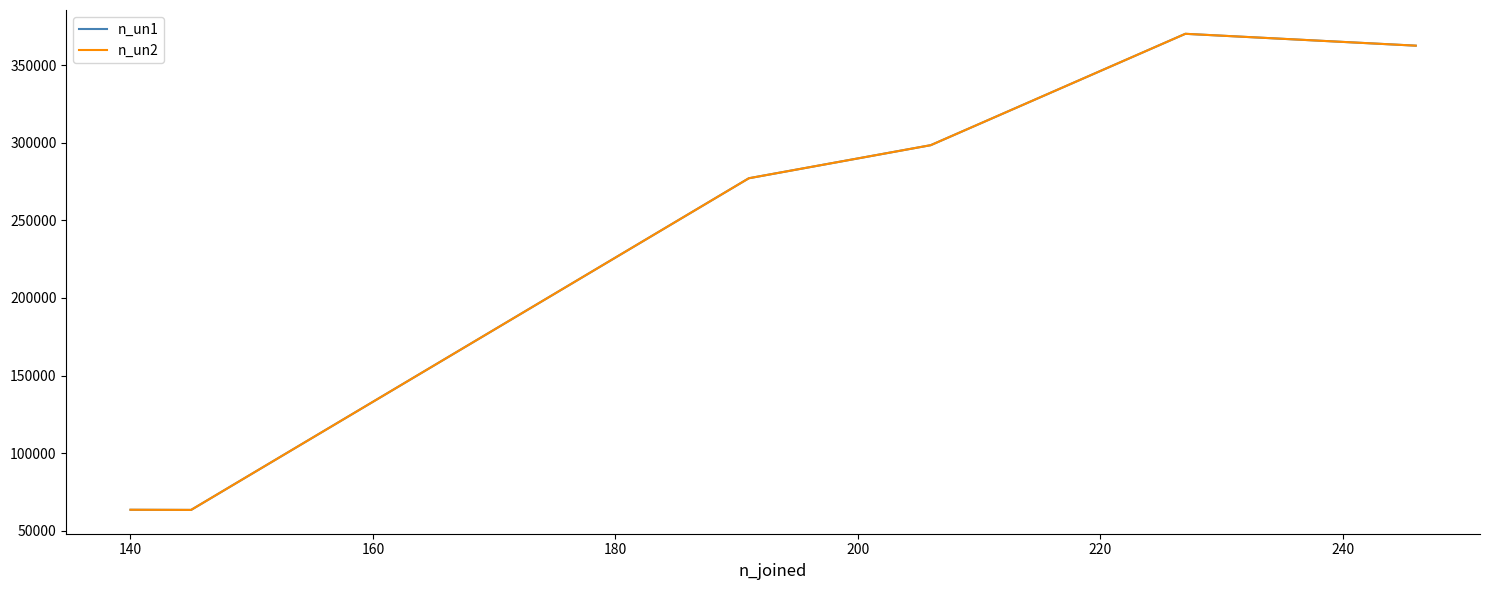

How many lines are shown in the chart?

2